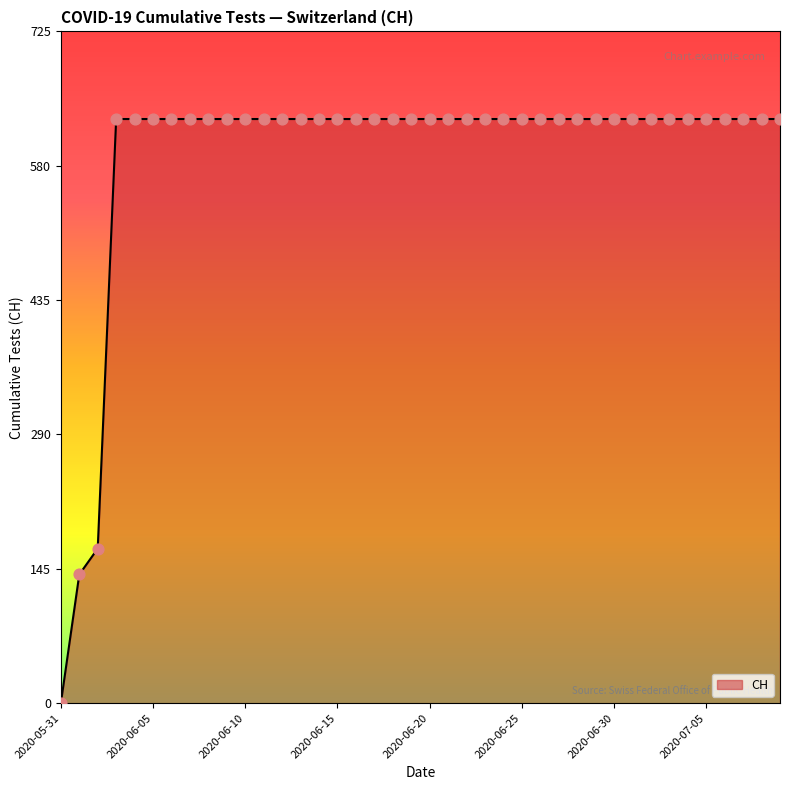

What is the maximum value shown in the chart?

631